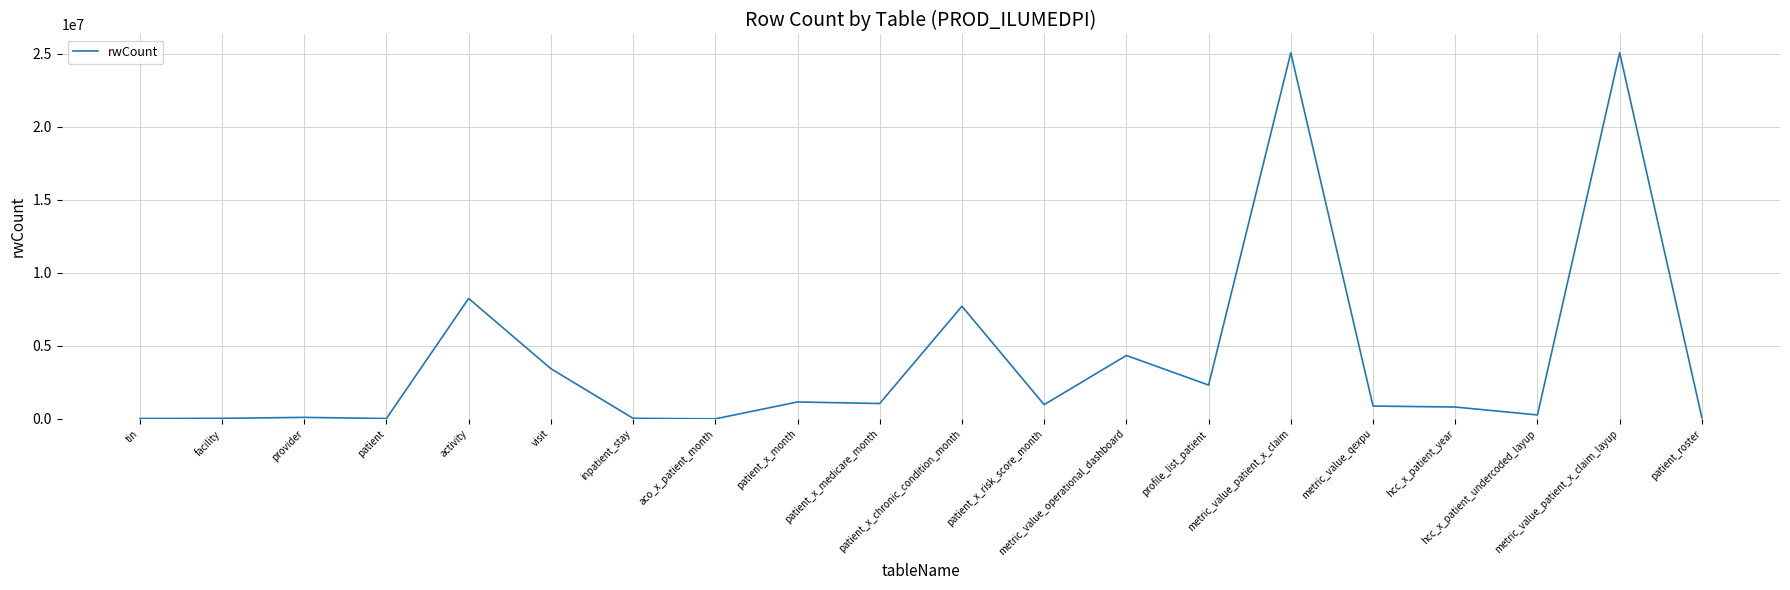

At which label is the value closest to 12529185?

activity